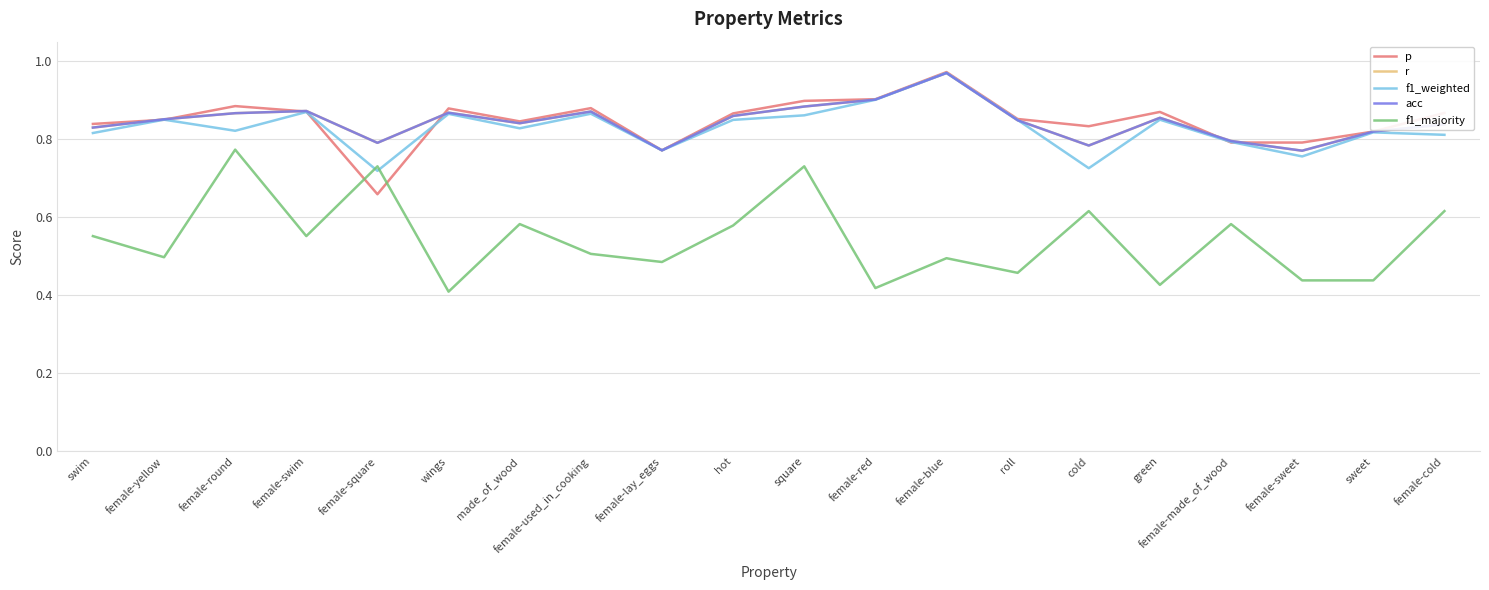

List the labels in order of f1_weighted value, largest first.

female-blue, female-red, female-swim, female-used_in_cooking, wings, square, female-yellow, green, hot, roll, made_of_wood, female-round, sweet, swim, female-cold, female-made_of_wood, female-lay_eggs, female-sweet, cold, female-square